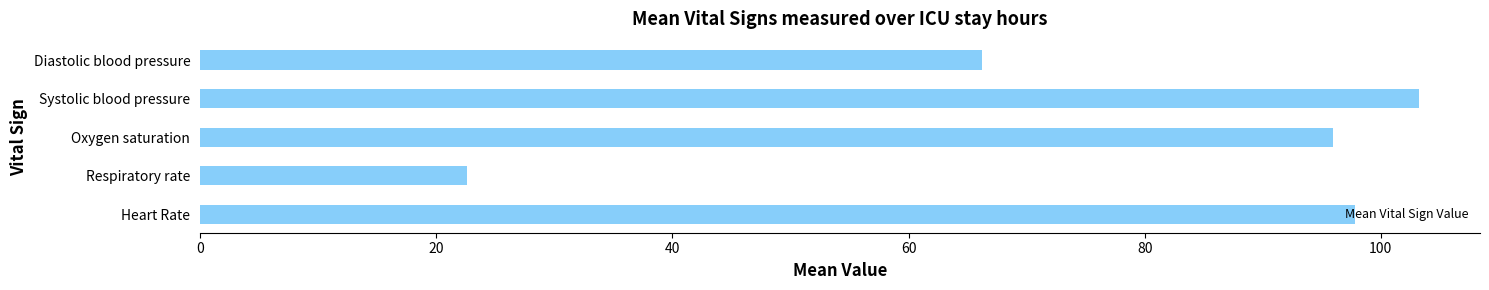

How many bars are there in total?

5